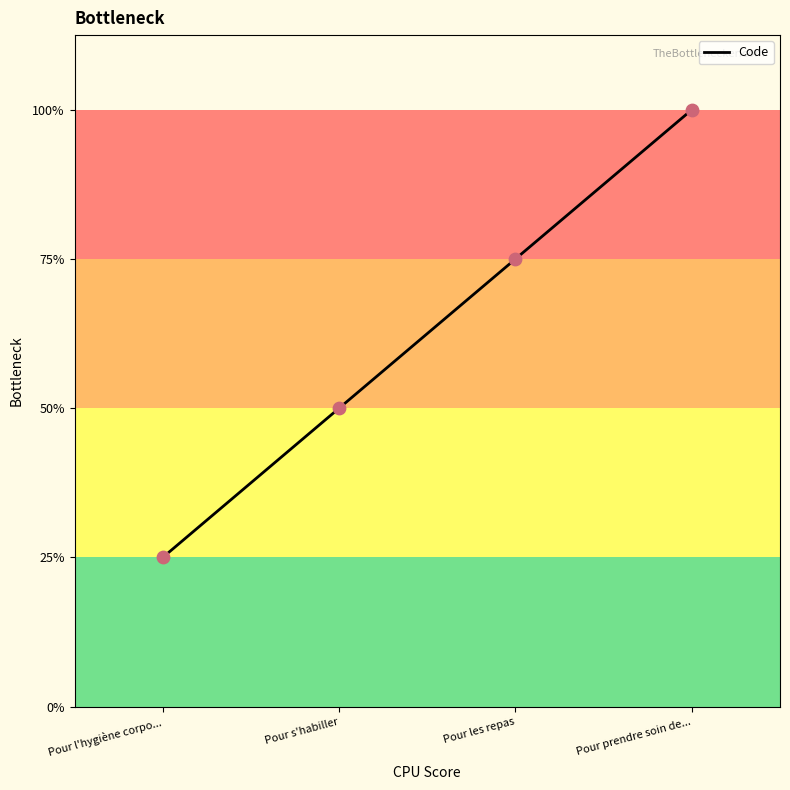

What is the change in value from Pour l'hygiène corpo... to Pour les repas?

+2